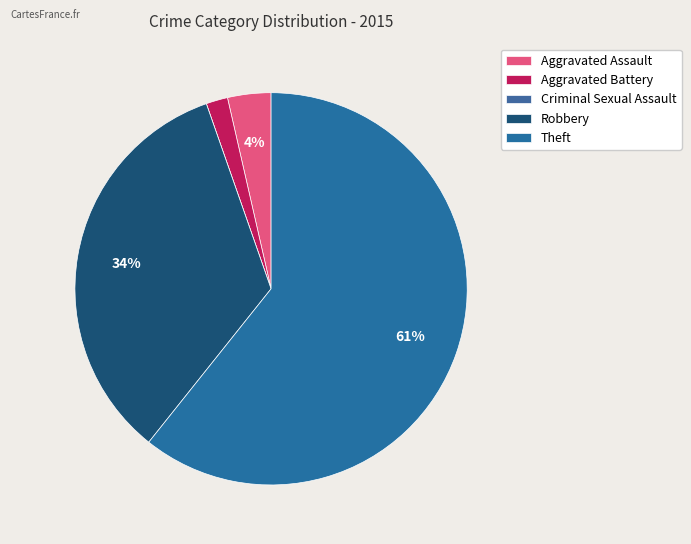

Is Theft the majority of the pie?

Yes